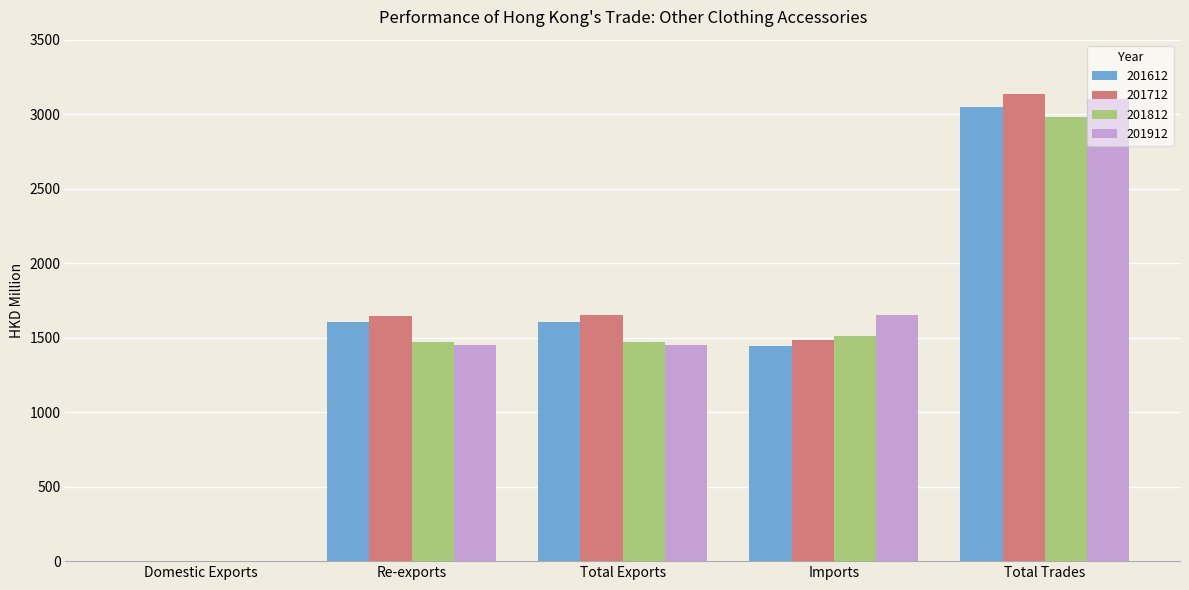

Is it true that 201812 equals 1469.6 at Total Exports?

True